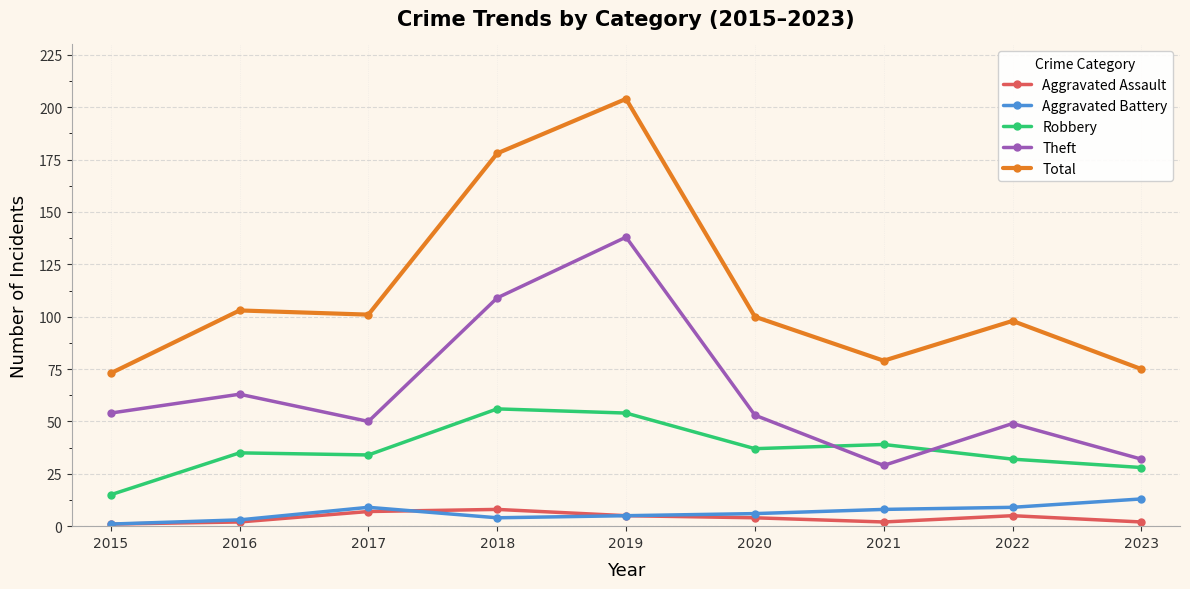

The Robbery series shows 58 at 2017. True or false?

False